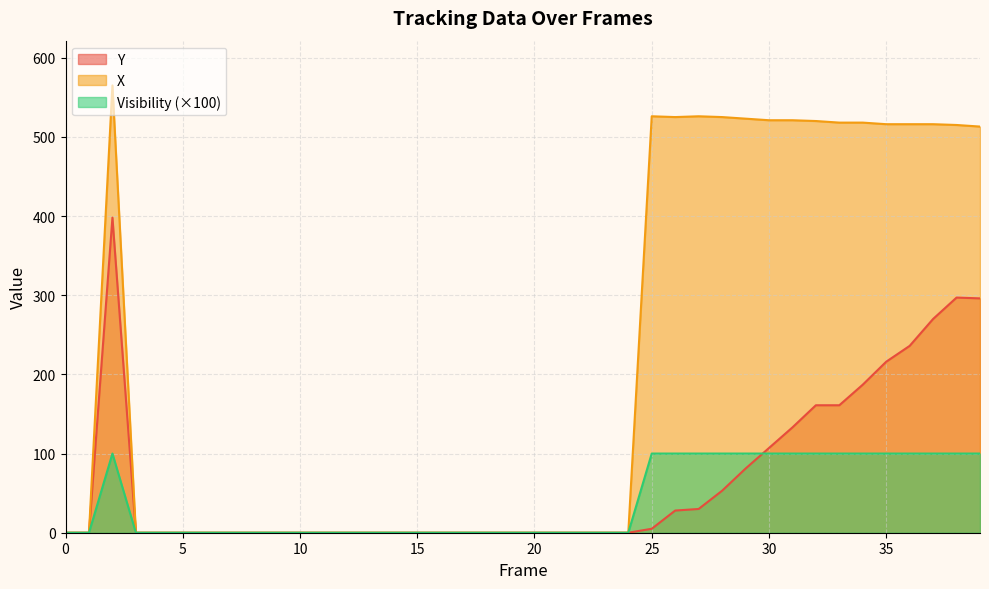

What is the difference between the maximum and minimum values in the Visibility series?

100